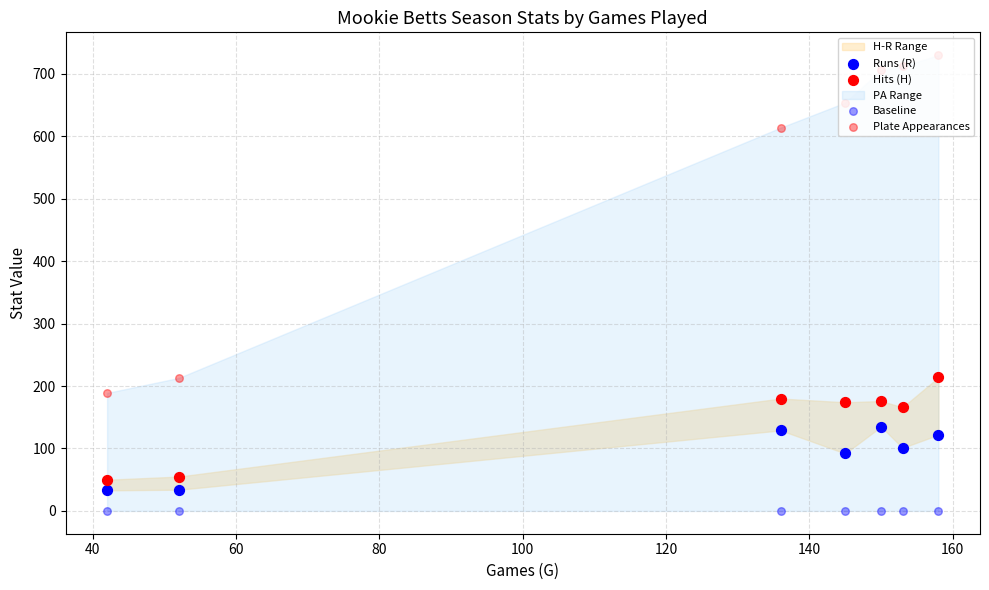

At how many categories does at least one series exceed 216?

5